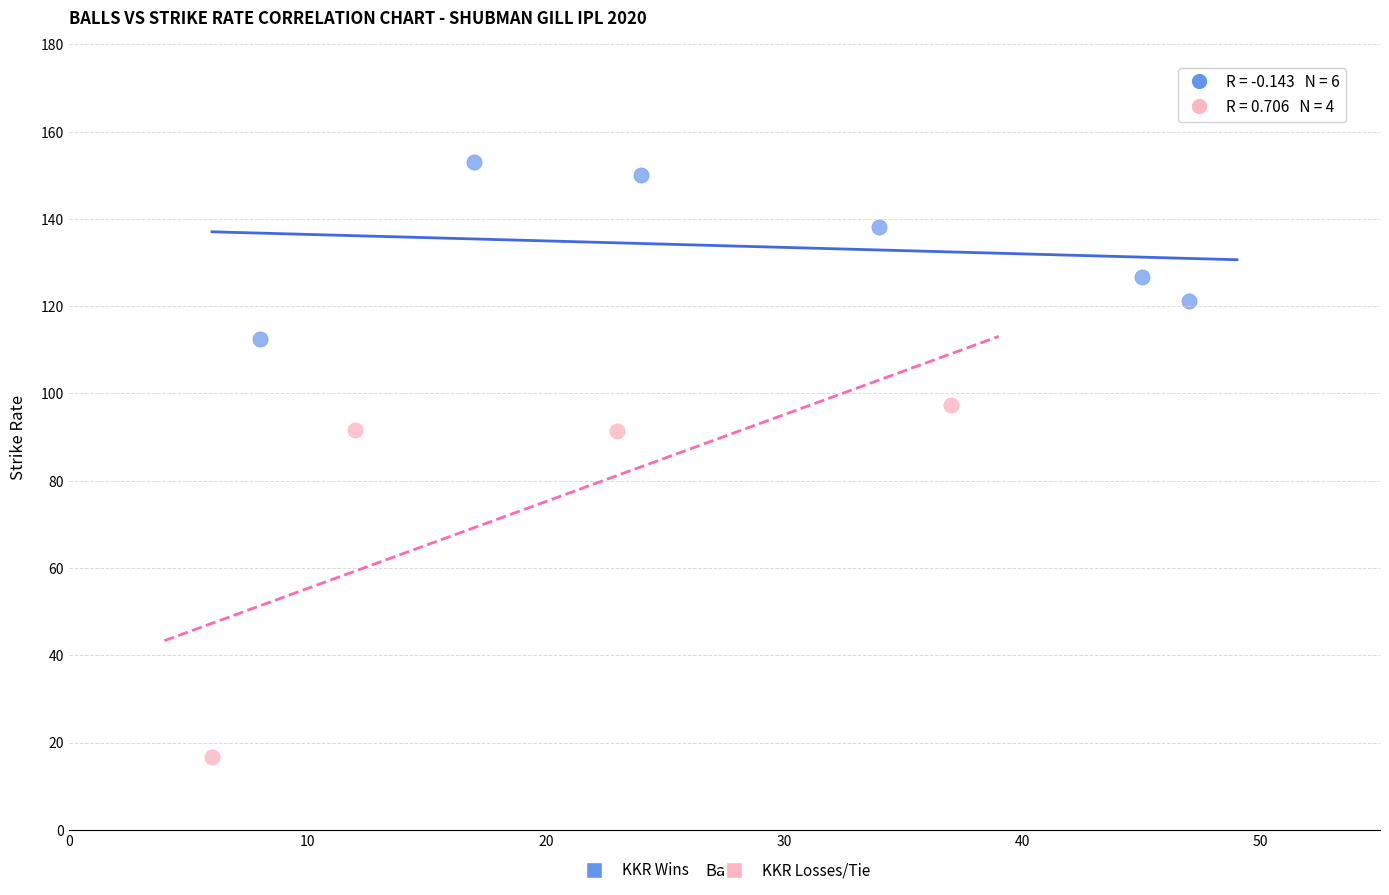

Which series has the largest Y range (max minus min)?

KKR Losses/Tie